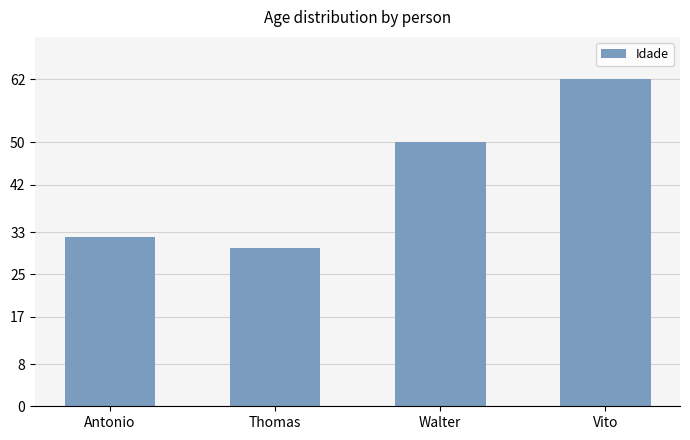

At which category does the chart reach its peak across all series?

Vito